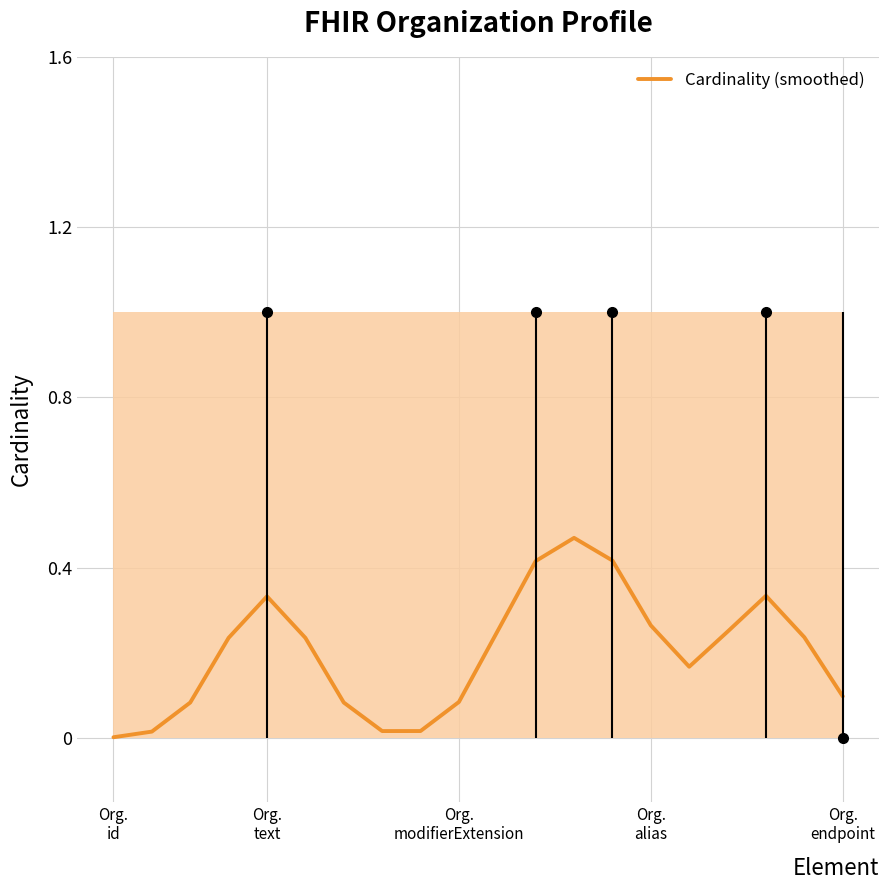

What is the average value?

0.2